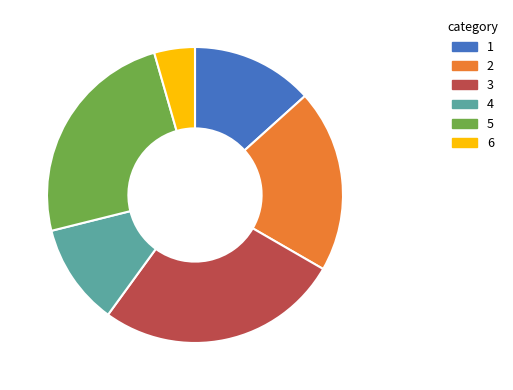

Does any single category account for the majority?

No